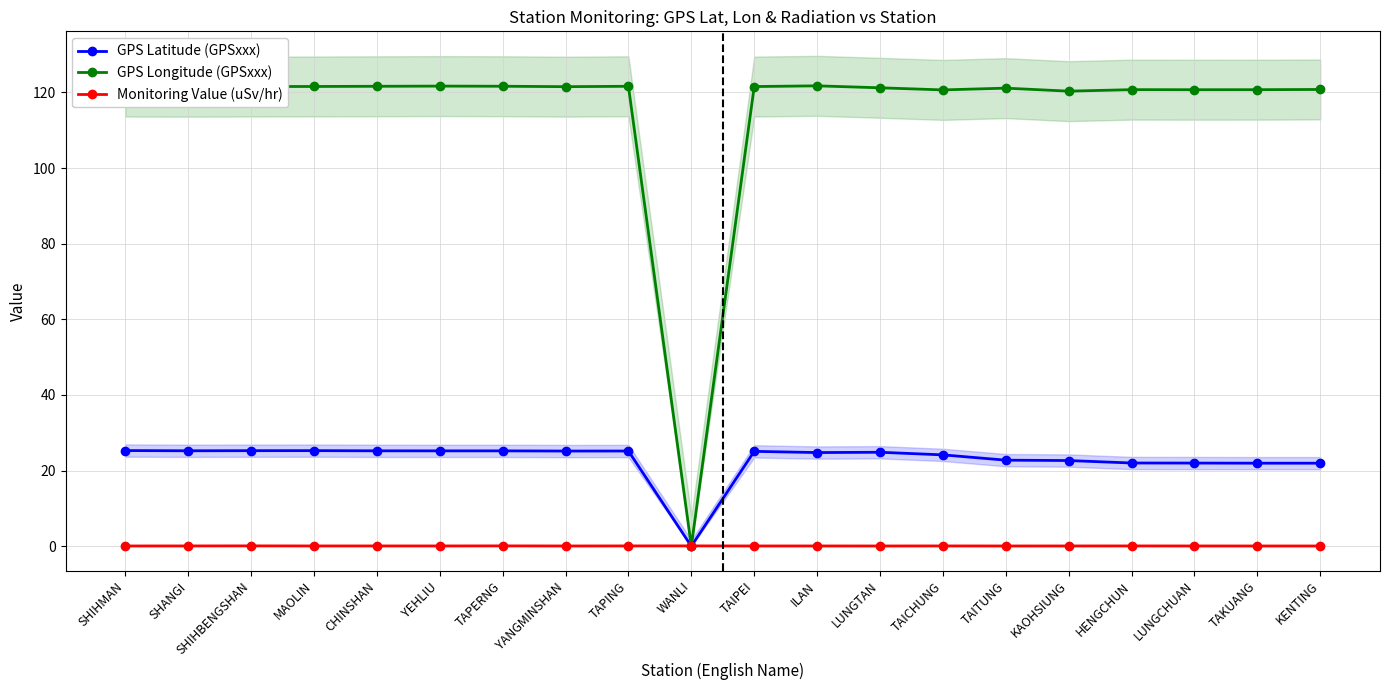

Reading left to right, list all the values displayed in this chart.

GPS Latitude (GPSxxx): SHIHMAN=25.3	SHANGI=25.2	SHIHBENGSHAN=25.3	MAOLIN=25.3	CHINSHAN=25.2	YEHLIU=25.2	TAPERNG=25.2	YANGMINSHAN=25.2	TAPING=25.2	WANLI=0.0	TAIPEI=25.1	ILAN=24.8	LUNGTAN=24.8	TAICHUNG=24.1	TAITUNG=22.8	KAOHSIUNG=22.6	HENGCHUN=22.0	LUNGCHUAN=22.0	TAKUANG=21.9	KENTING=21.9
GPS Longitude (GPSxxx): SHIHMAN=121.6	SHANGI=121.5	SHIHBENGSHAN=121.6	MAOLIN=121.6	CHINSHAN=121.6	YEHLIU=121.7	TAPERNG=121.7	YANGMINSHAN=121.5	TAPING=121.6	WANLI=0.0	TAIPEI=121.6	ILAN=121.8	LUNGTAN=121.2	TAICHUNG=120.7	TAITUNG=121.2	KAOHSIUNG=120.3	HENGCHUN=120.8	LUNGCHUAN=120.7	TAKUANG=120.7	KENTING=120.8
Monitoring Value (uSv/hr): SHIHMAN=0.1	SHANGI=0.1	SHIHBENGSHAN=0.1	MAOLIN=0.1	CHINSHAN=0.1	YEHLIU=0.1	TAPERNG=0.1	YANGMINSHAN=0.1	TAPING=0.1	WANLI=0.1	TAIPEI=0.1	ILAN=0.1	LUNGTAN=0.1	TAICHUNG=0.1	TAITUNG=0.1	KAOHSIUNG=0.1	HENGCHUN=0.1	LUNGCHUAN=0.1	TAKUANG=0.1	KENTING=0.1